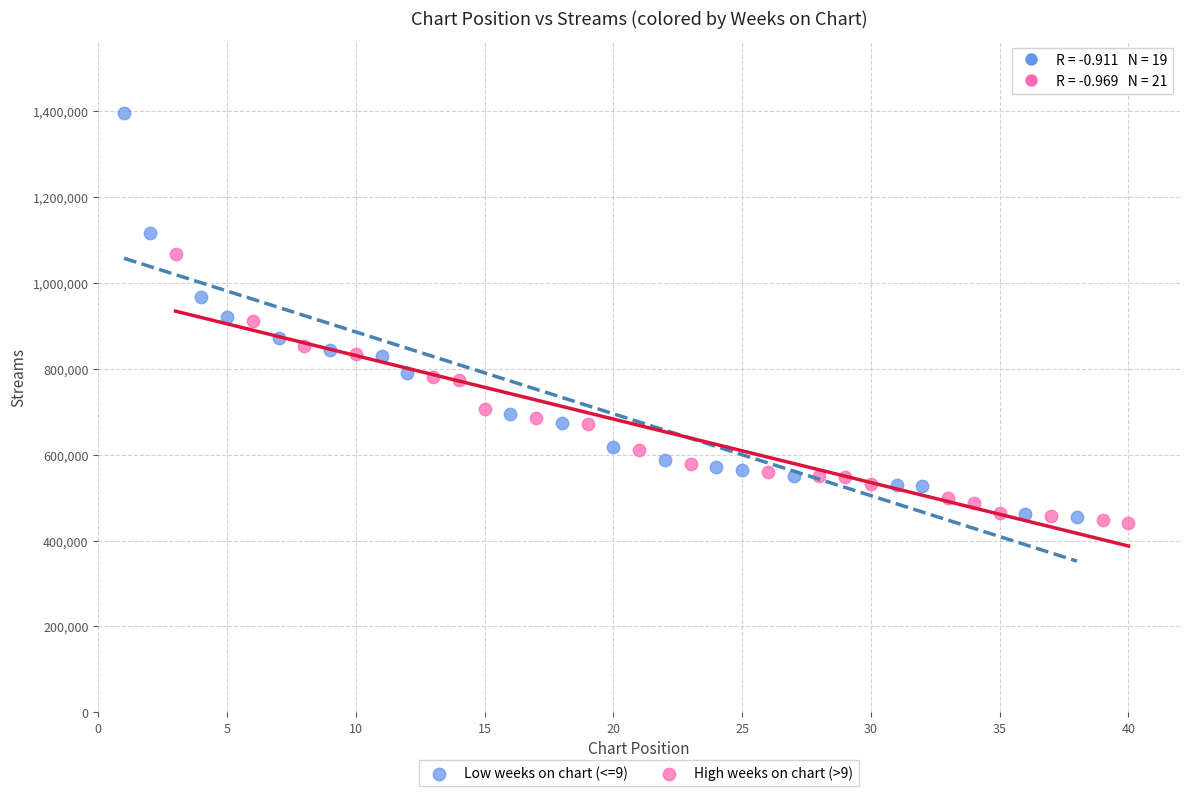

Which series reaches the minimum Y coordinate?

High weeks on chart (>9)